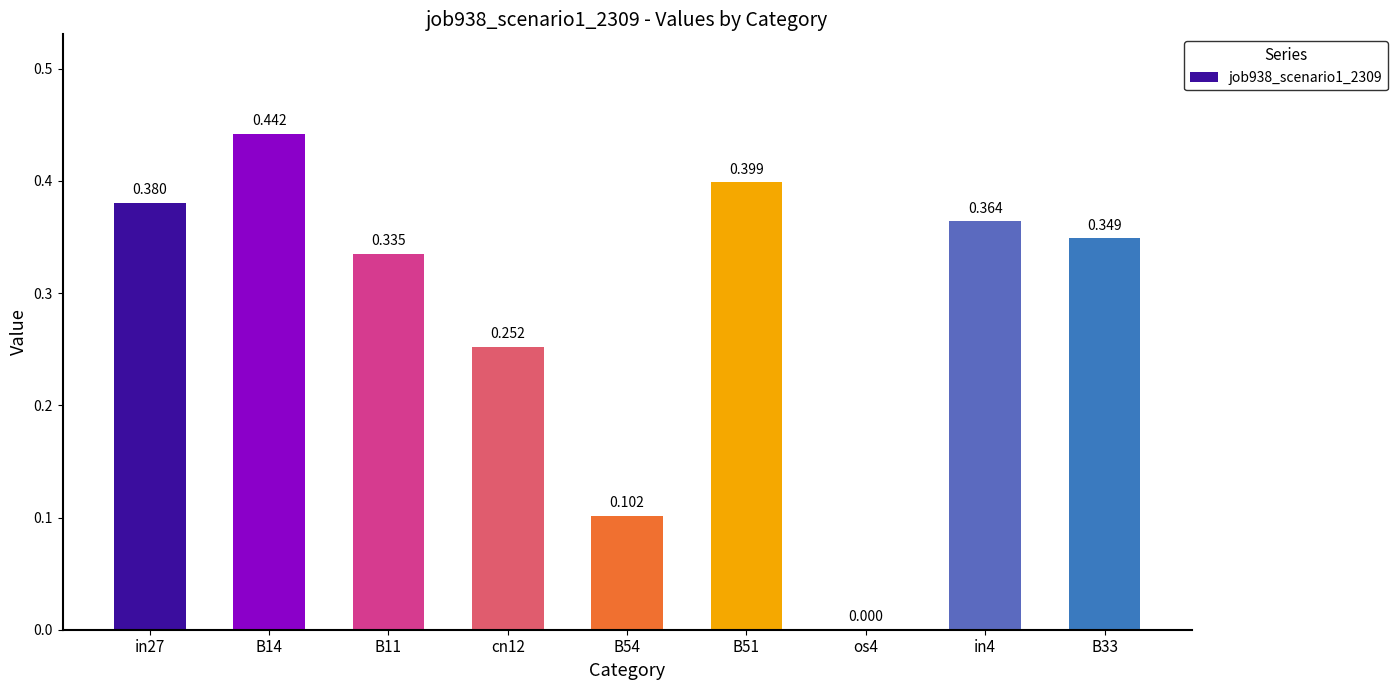

Rank the categories by value from highest to lowest.

B14, B51, in27, in4, B33, B11, cn12, B54, os4